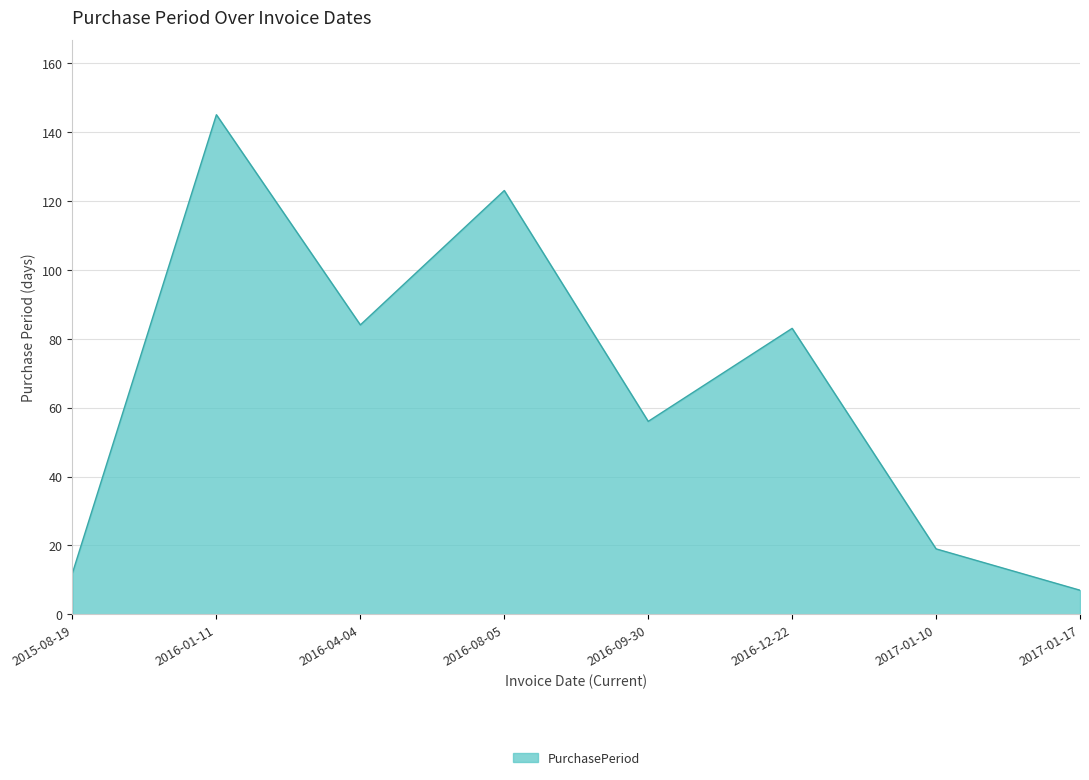

At which category does the data reach its first local peak?

2016-01-11